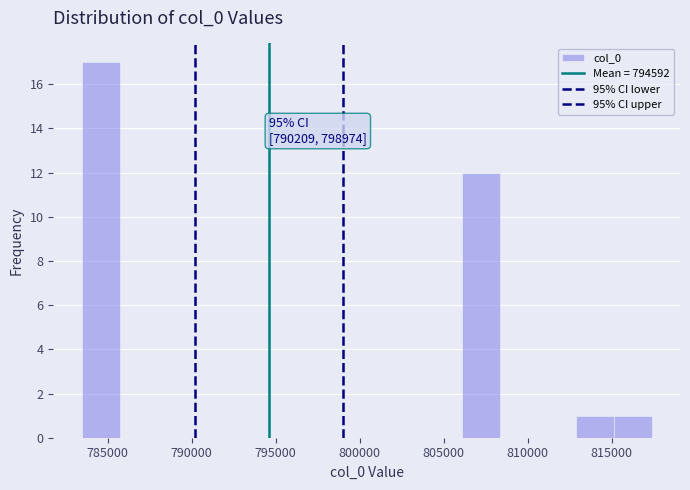

Over which range of the x-axis is the bar tallest?

783500 to 785500